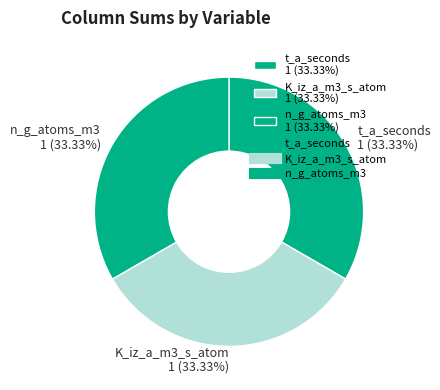

Is the sum of t_a_seconds 1 (33.33%) and K_iz_a_m3_s_atom 1 (33.33%) greater than half?

Yes